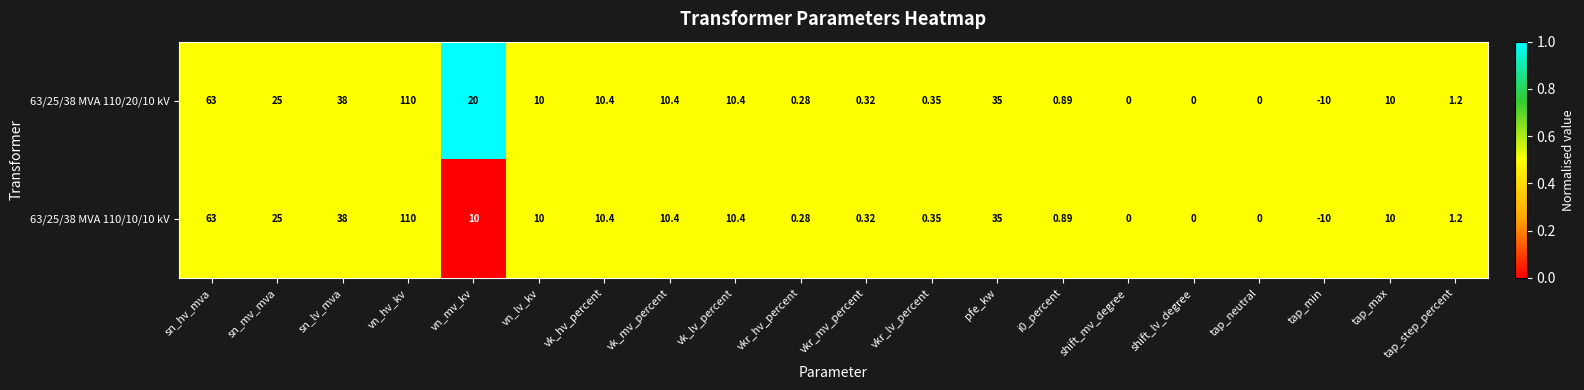

At which label does 63/25/38 MVA 110/10/10 kV reach its peak?

vn_hv_kv